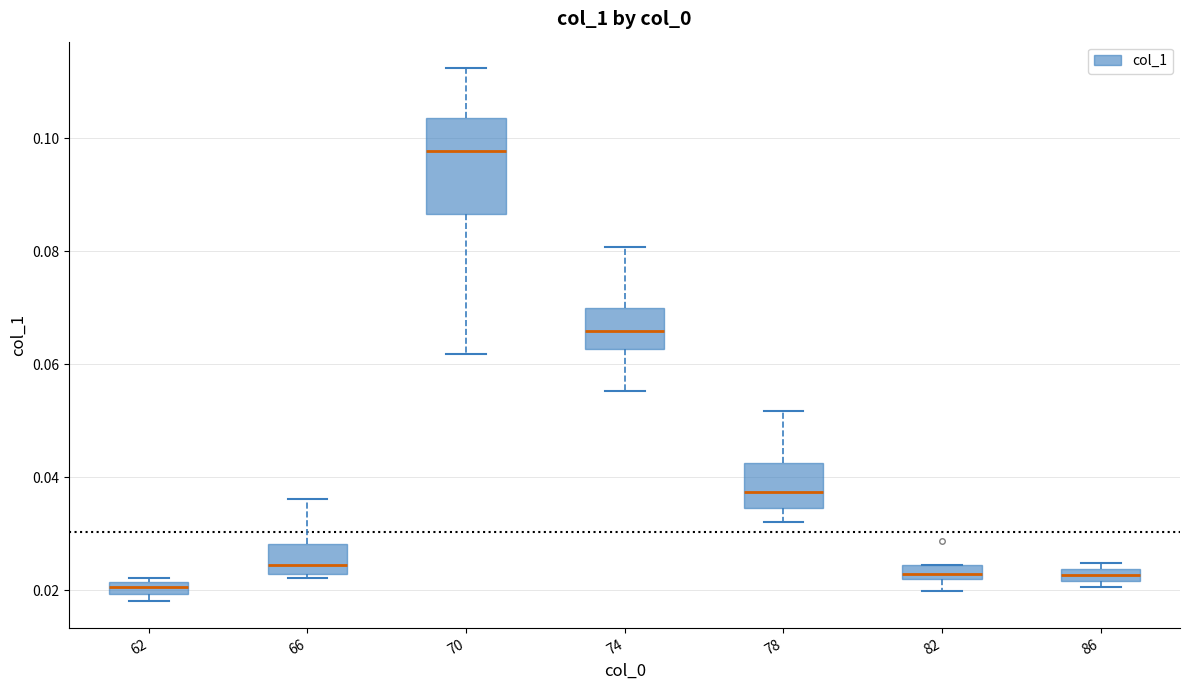

Which box is the tallest, from its lower edge to its upper edge?

70